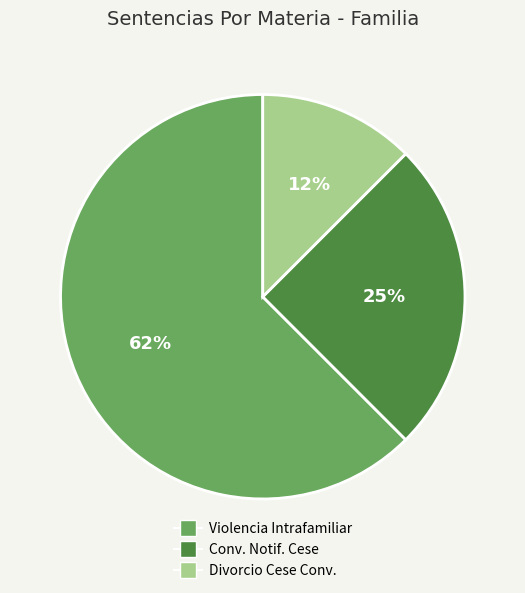

To the nearest percent, what is the average slice percentage?

33%